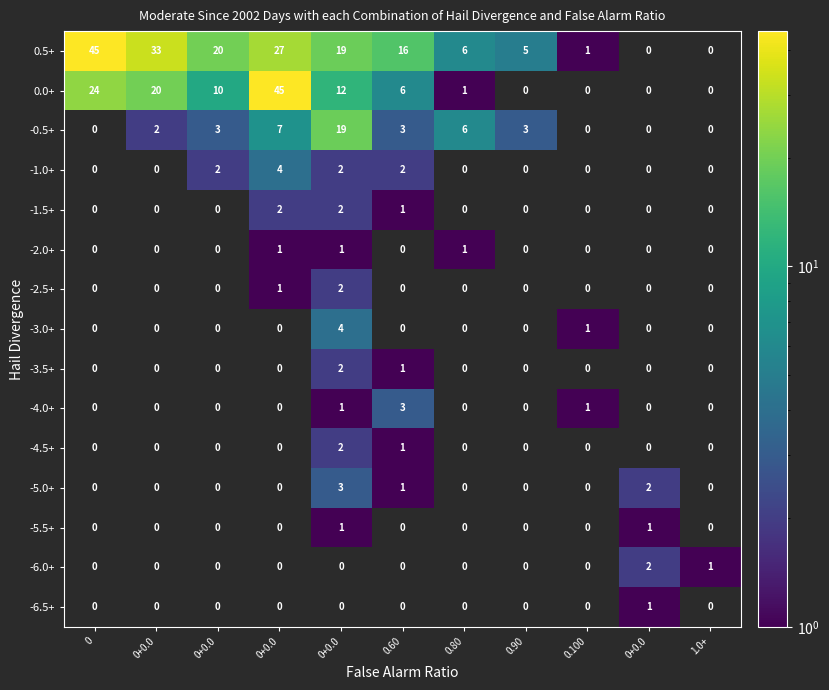

What is the spread (max minus min) of values at 0+0.0?

33